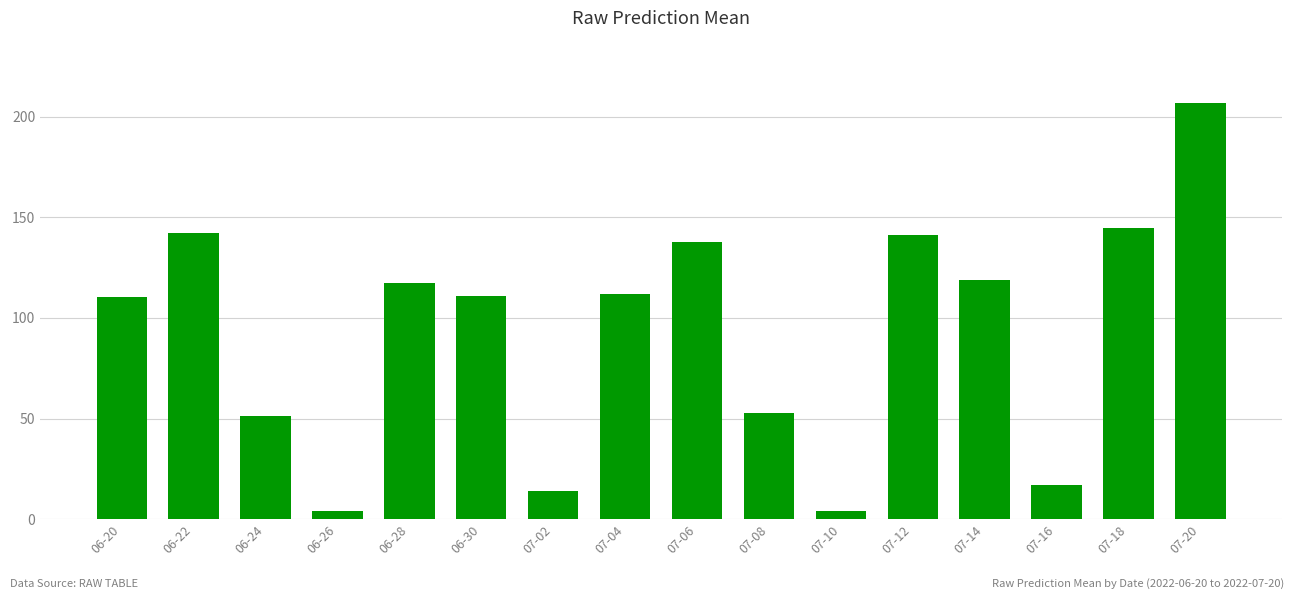

Count the number of data series in this chart.

1